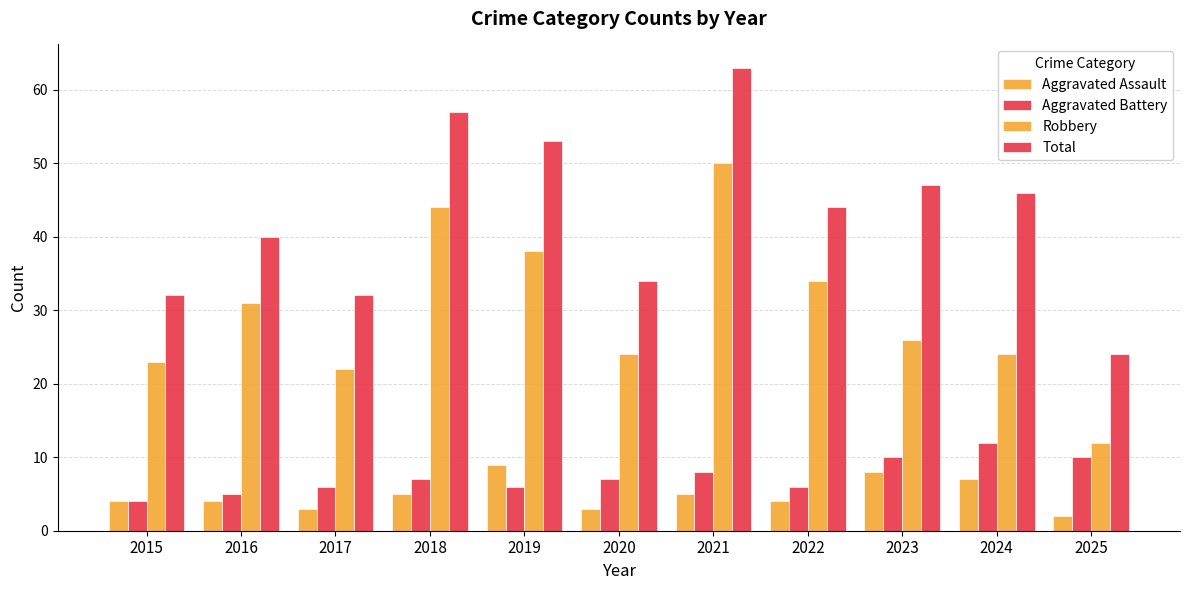

The value of Total at 2024 is 19. True or false?

False